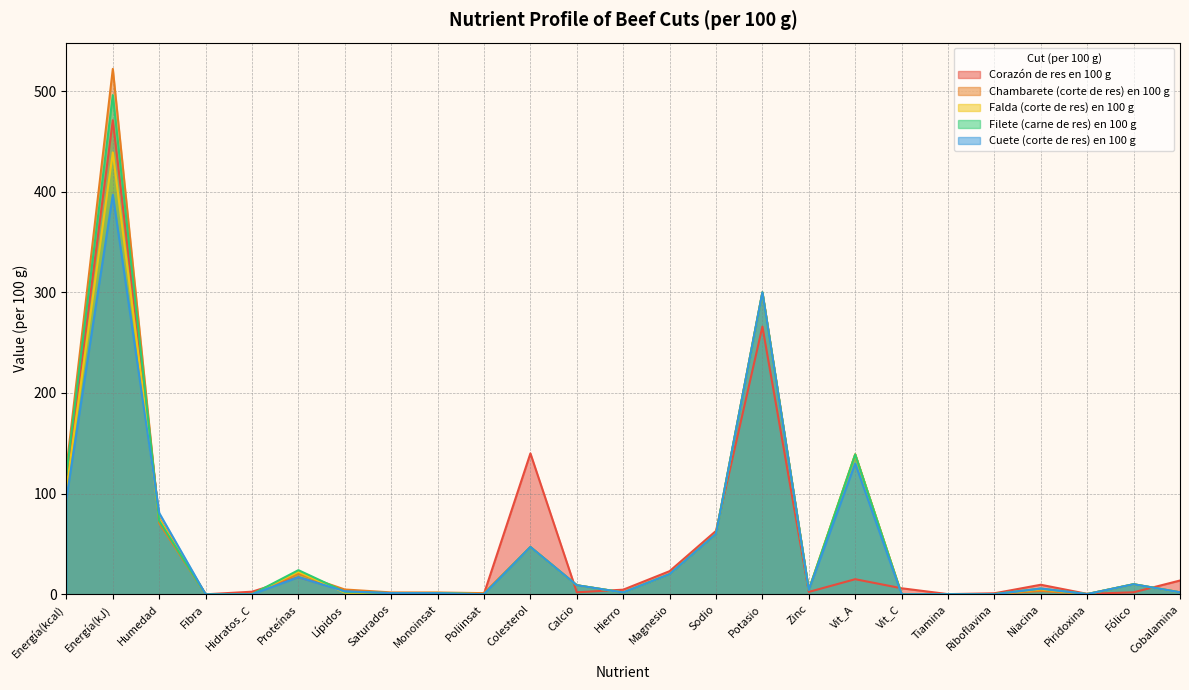

What is the label of the 25th point from the right?

Energía(kcal)